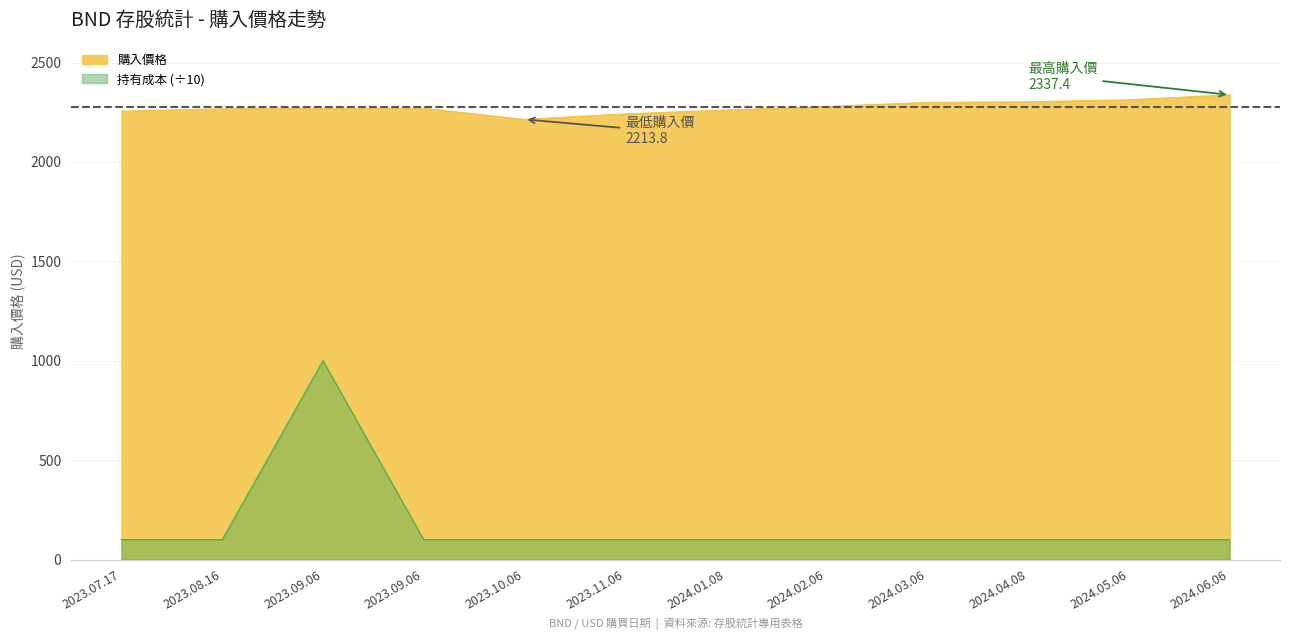

What is the change in value from 2023.09.06 to 2023.09.06?

-900.1